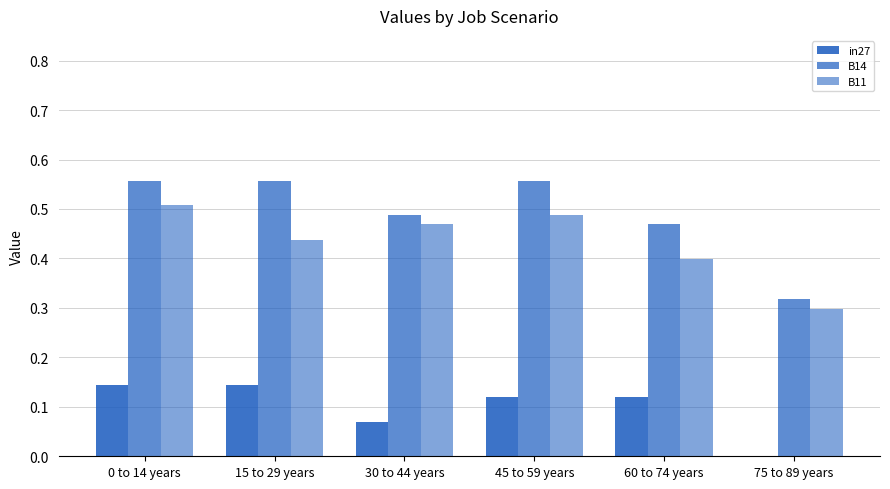

Which series changed the most between 15 to 29 years and 45 to 59 years?

B11